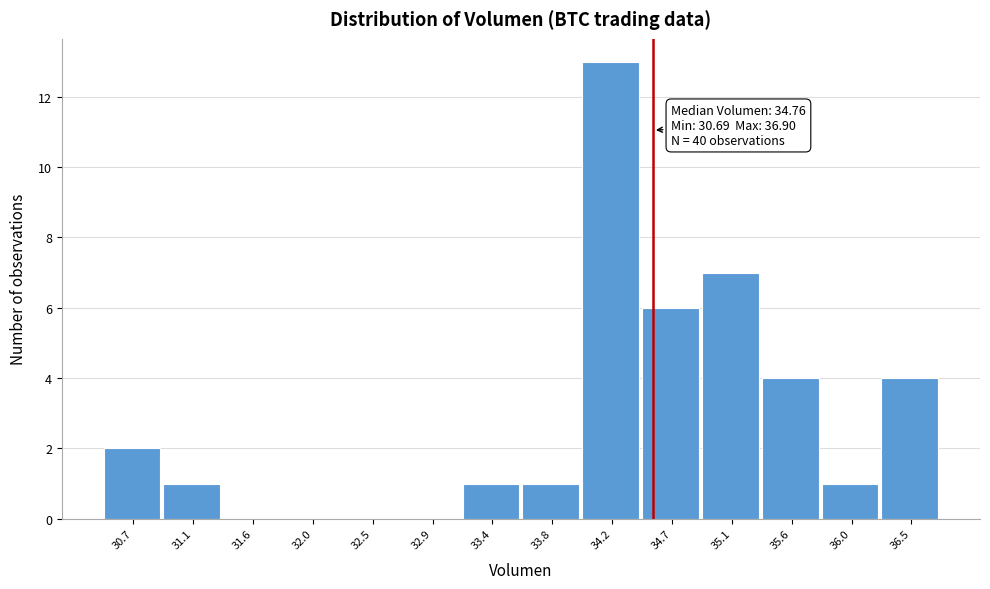

Reading left to right, list all the values displayed in this chart.

30.7=2	31.1=1	31.6=0	32.0=0	32.5=0	32.9=0	33.4=1	33.8=1	34.2=13	34.7=6	35.1=7	35.6=4	36.0=1	36.5=4